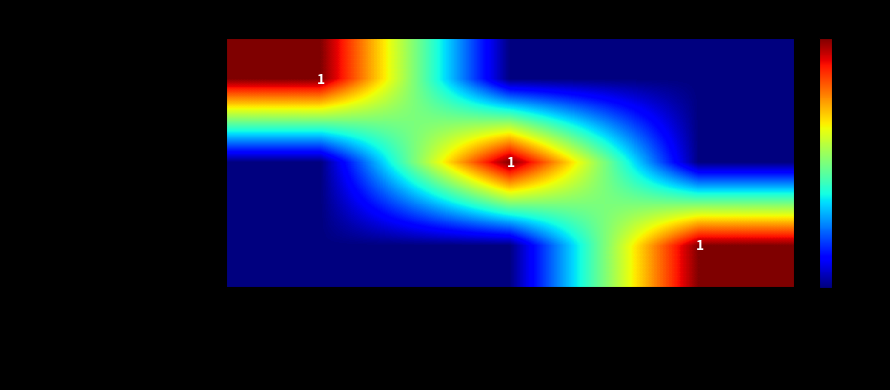

List the series in order of their peak value, highest first.

spoken-language-comprehension, spoken-language-expression, swallowing